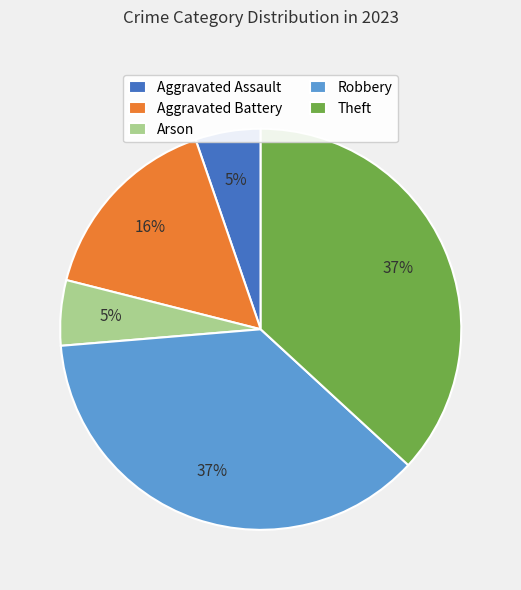

Do Aggravated Battery and Robbery together represent more than half of the pie?

Yes